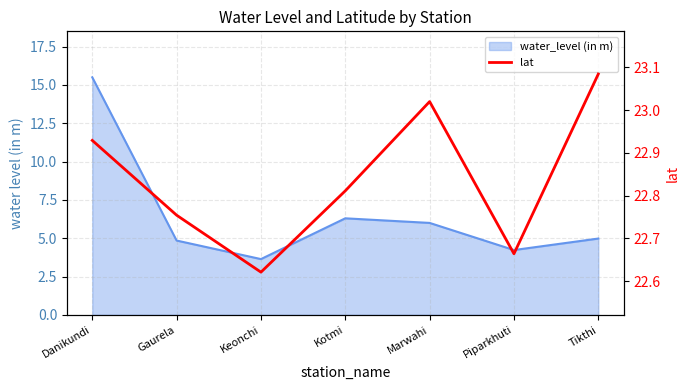

How many interior local valleys (lower than both neighbors) does the data have?

2